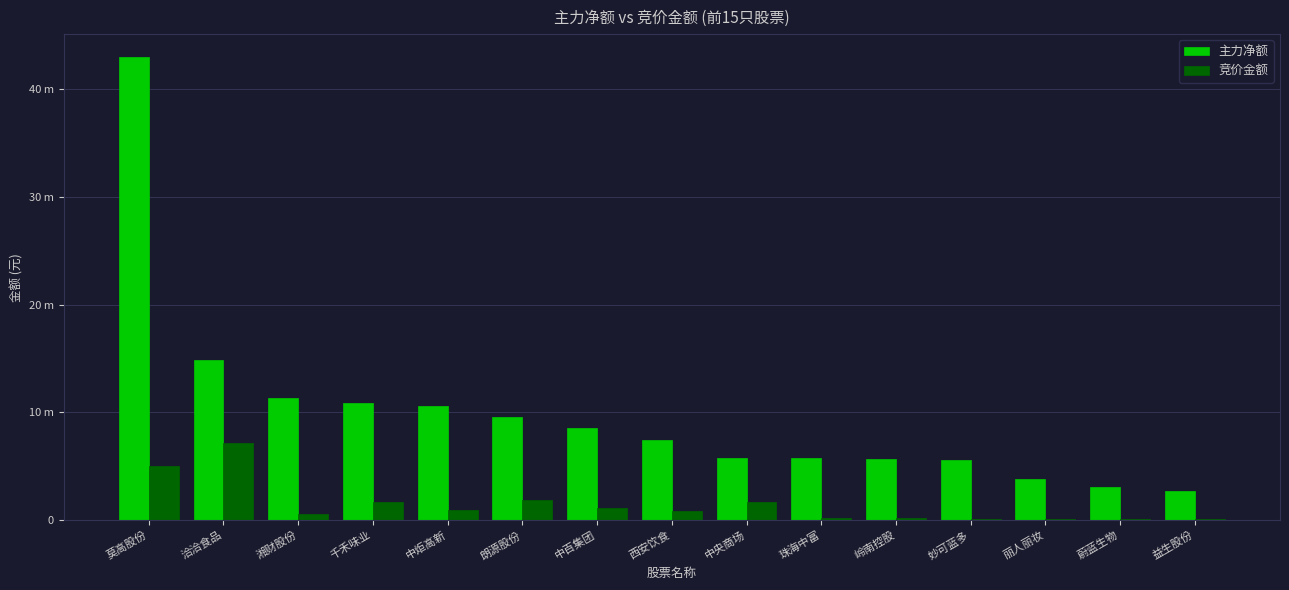

At which label does 主力净额 first exceed 7414492?

莫高股份